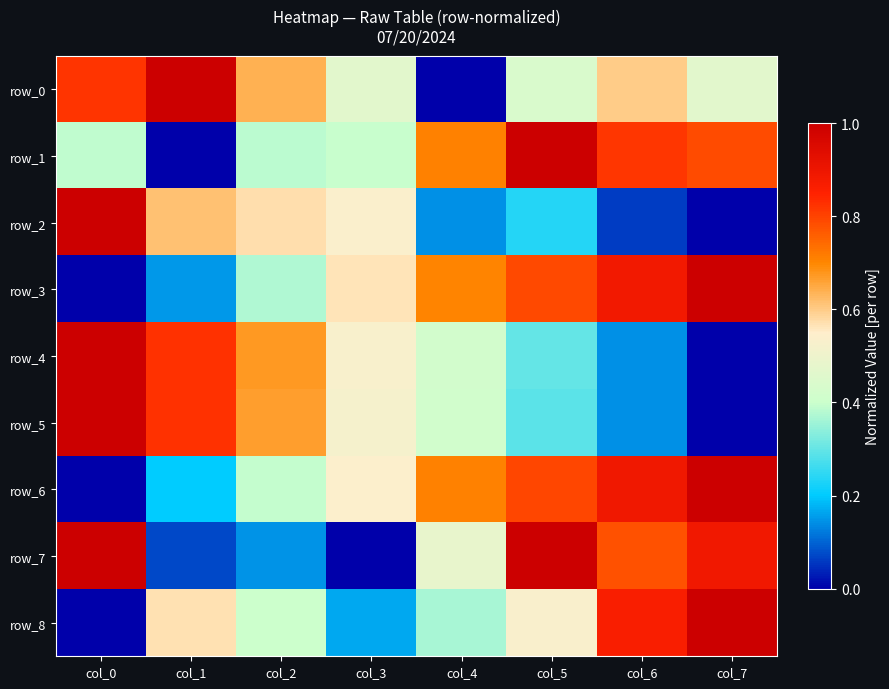

Rank the categories by row_8 value from highest to lowest.

col_7, col_6, col_1, col_5, col_2, col_4, col_3, col_0